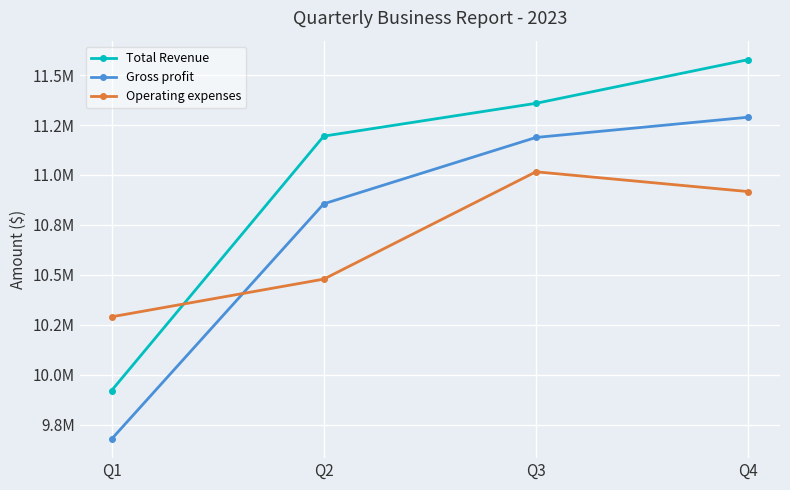

The value of Gross profit at Q3 is 11187671. True or false?

True